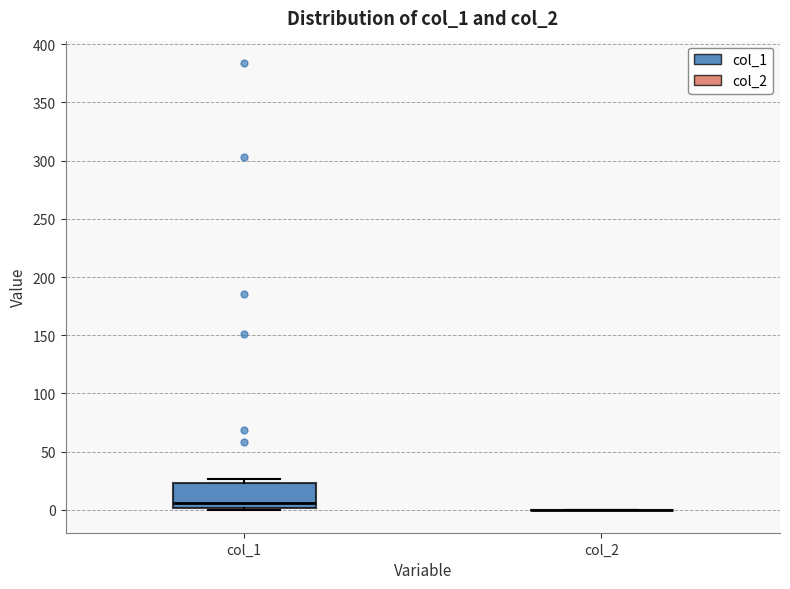

Reading left to right, read every box against the y-axis: the position of its median line, the range the box covers, and the ends of its whiskers. The values are not printed on the chart, so give them approximately, as read against the axis.

col_1: median 5, box 0 to 25, whiskers 0 to 25 (just above the box's upper edge)
col_2: box collapsed to a line at 0, whiskers 0 to 0